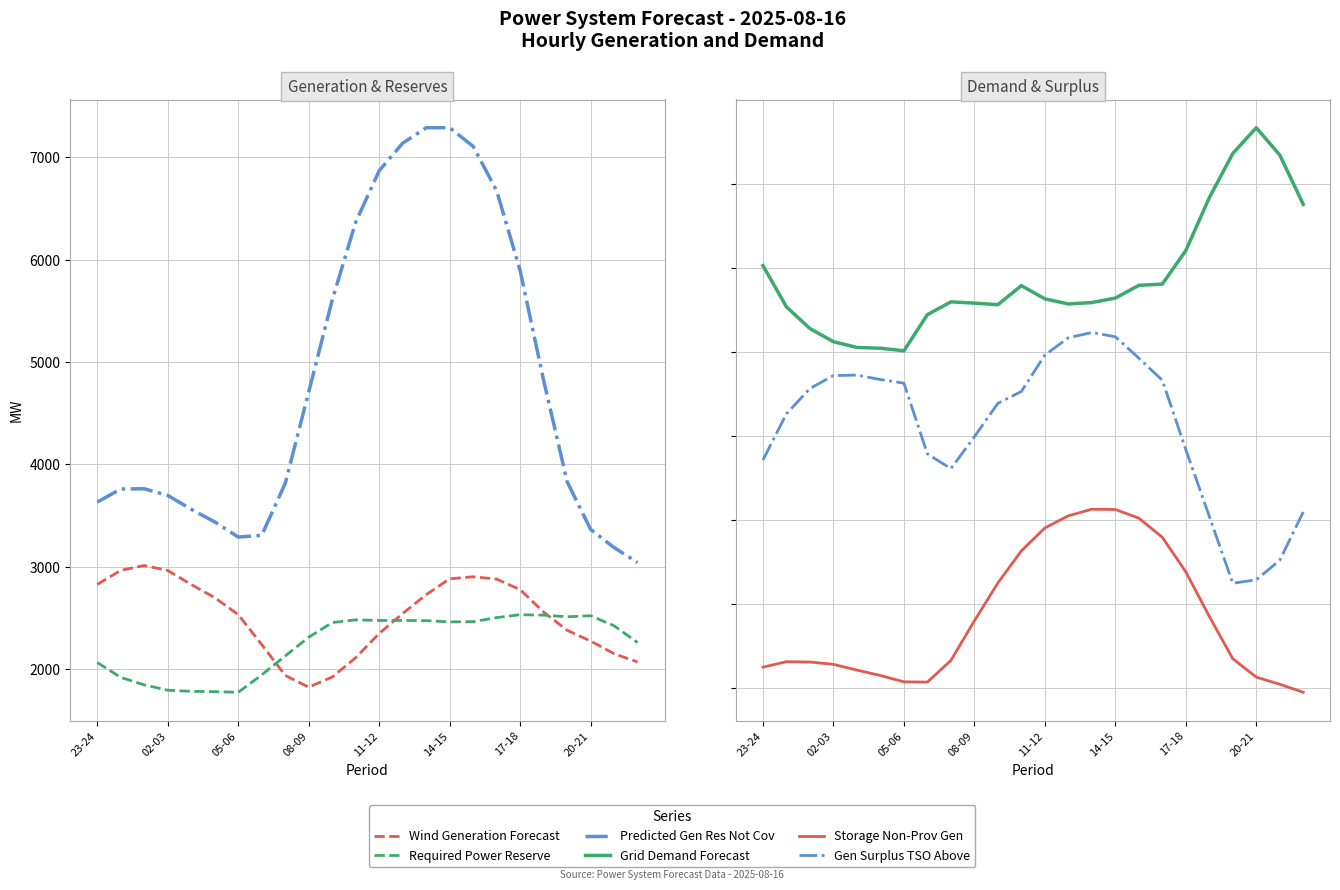

Does the chart display data point markers on the line(s)?

No